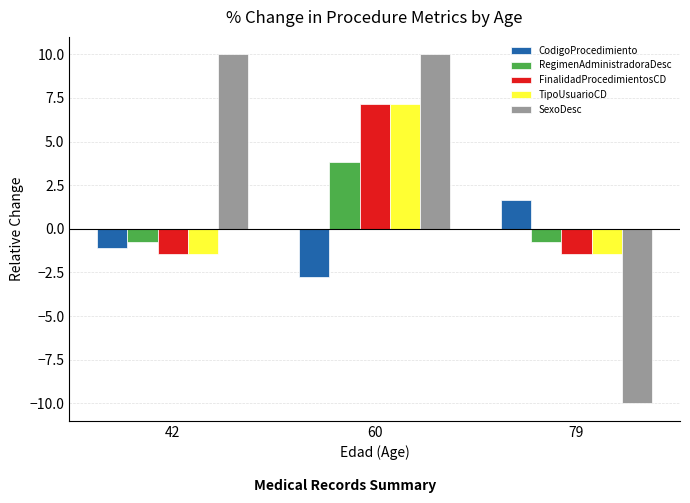

Reading left to right, what are all the values shown in this chart?

CodigoProcedimiento: 42=-1.1	60=-2.7	79=1.6
RegimenAdministradoraDesc: 42=-0.8	60=3.8	79=-0.8
FinalidadProcedimientosCD: 42=-1.4	60=7.1	79=-1.4
TipoUsuarioCD: 42=-1.4	60=7.1	79=-1.4
SexoDesc: 42=10.0	60=10.0	79=-10.0